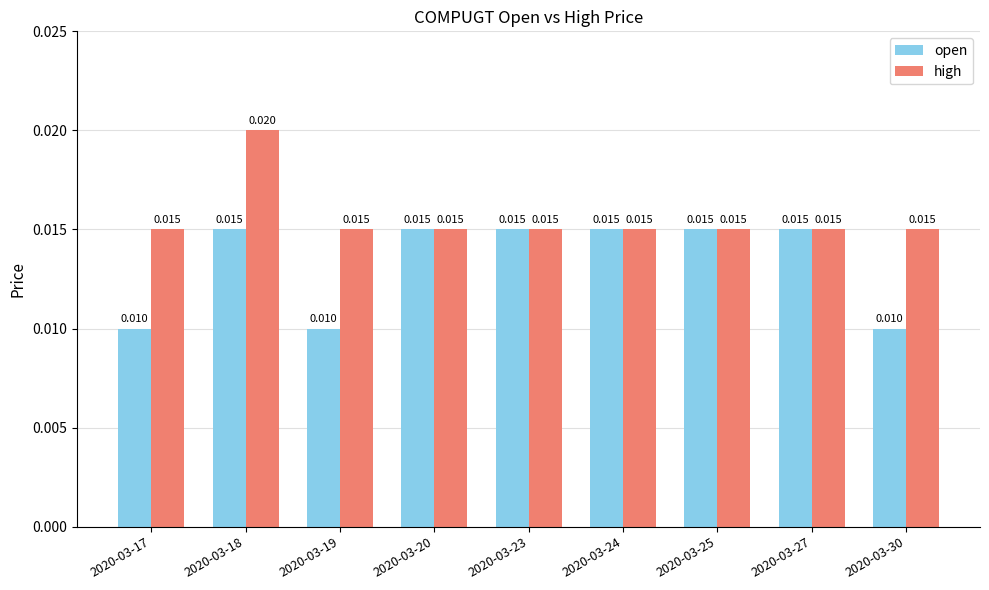

List the series in order of their peak value, highest first.

high, open